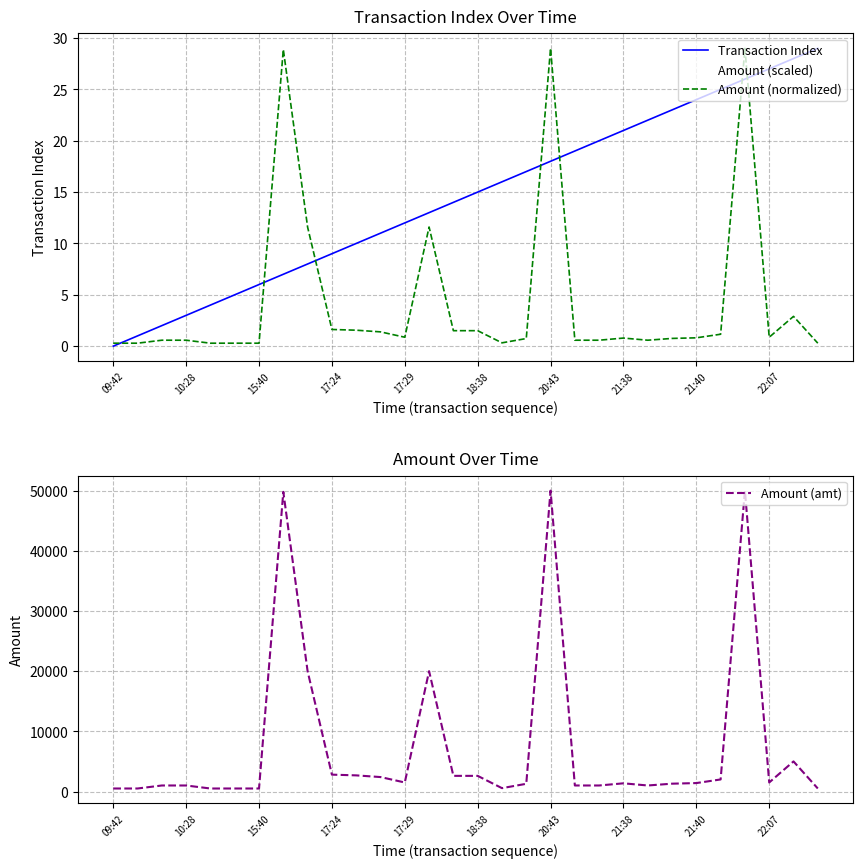

What is the greatest value displayed?

50000.0